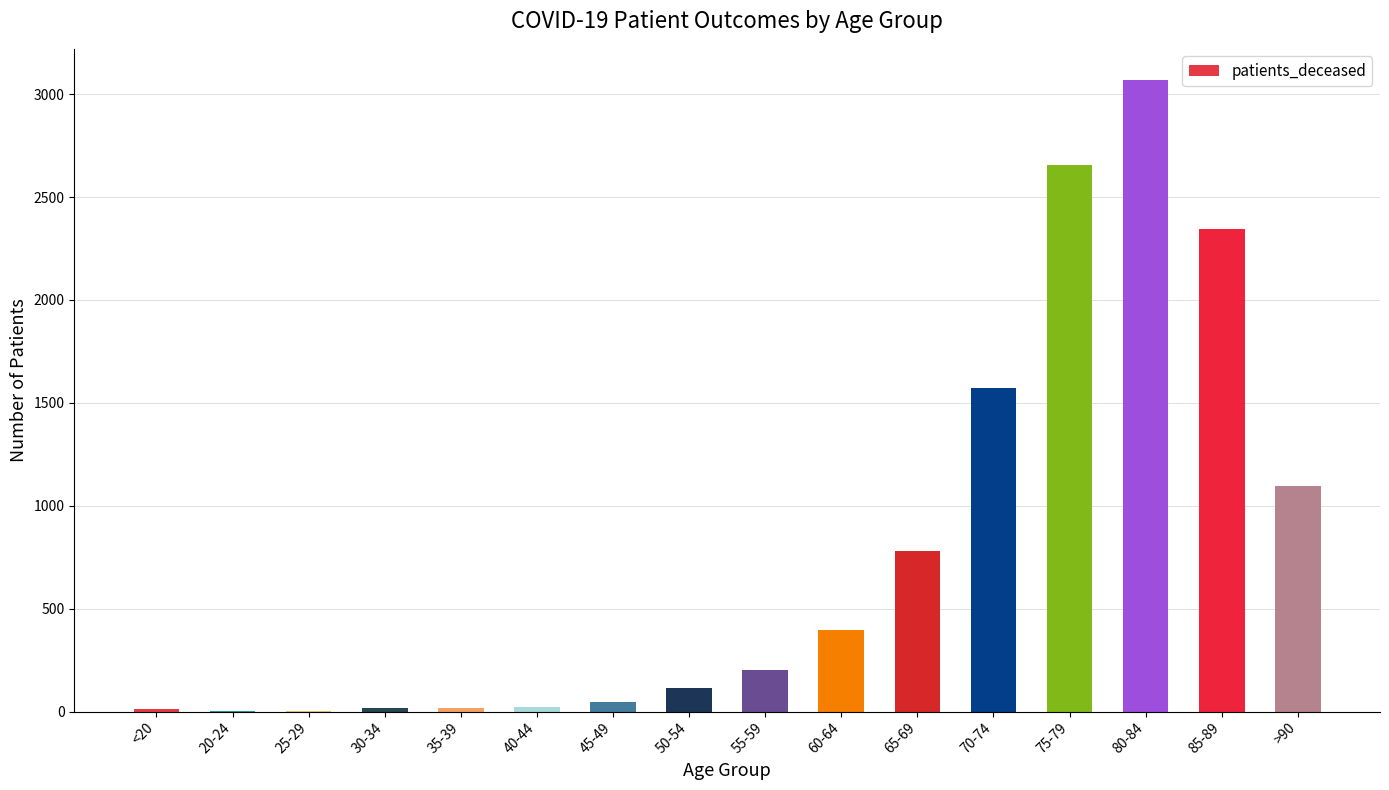

True or false: the data shows 1104 at 75-79.

False